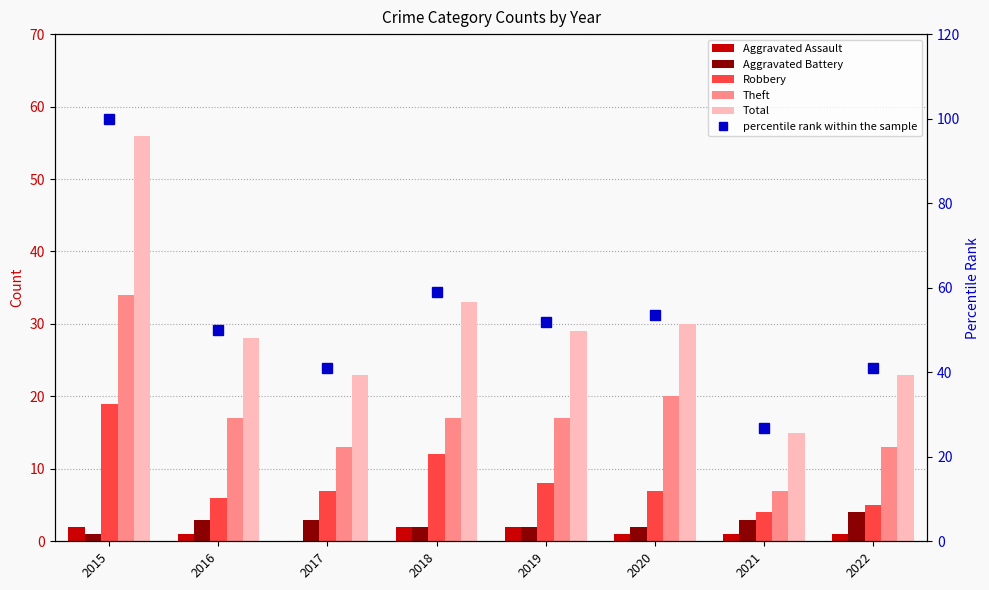

What is the difference between the Robbery values at 2017 and 2018?

5.0